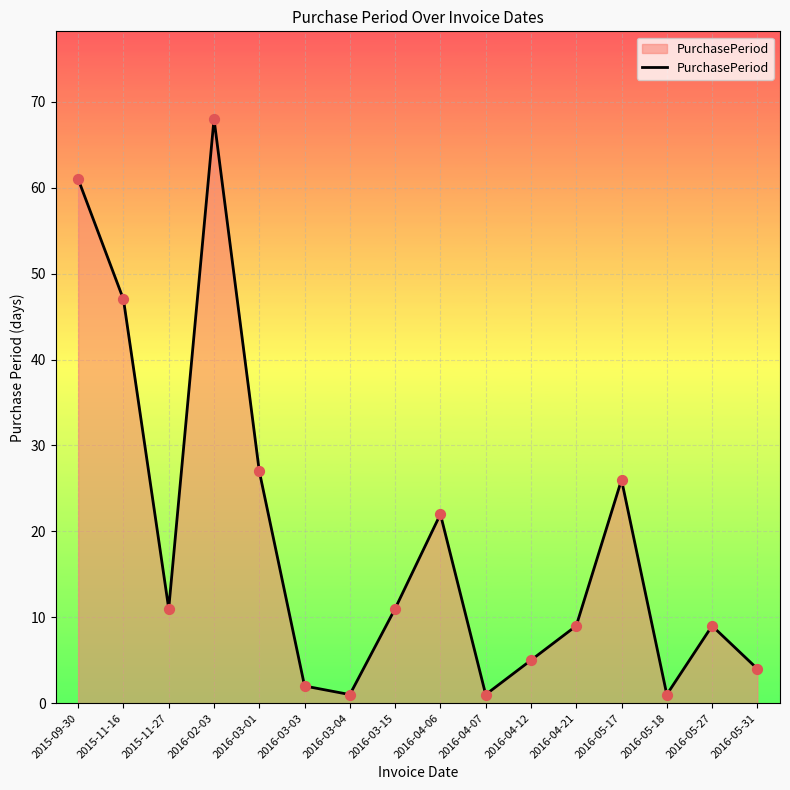

Approximately how many times larger is the value at 2015-11-27 compared to 2016-04-21?

1.2